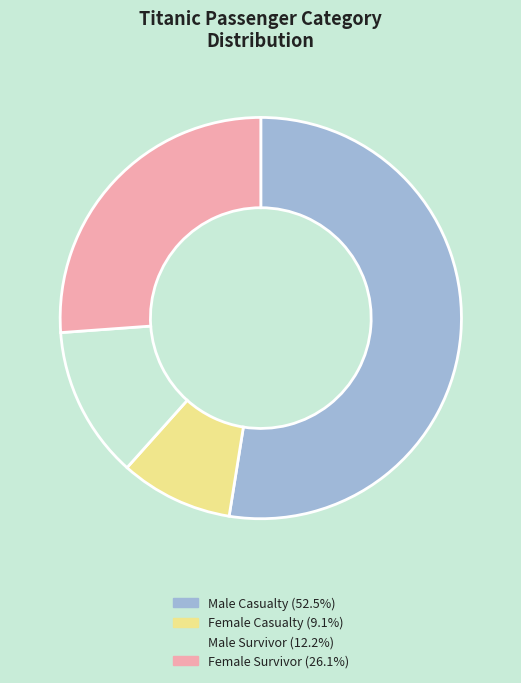

Does any single category account for the majority?

Yes